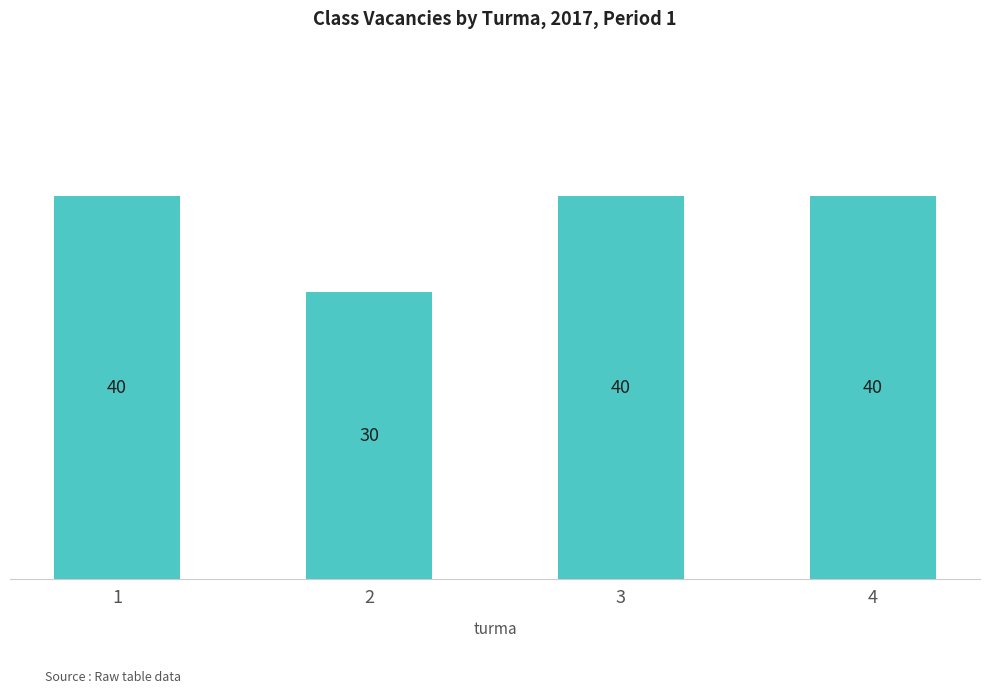

How many bars are there in total?

4